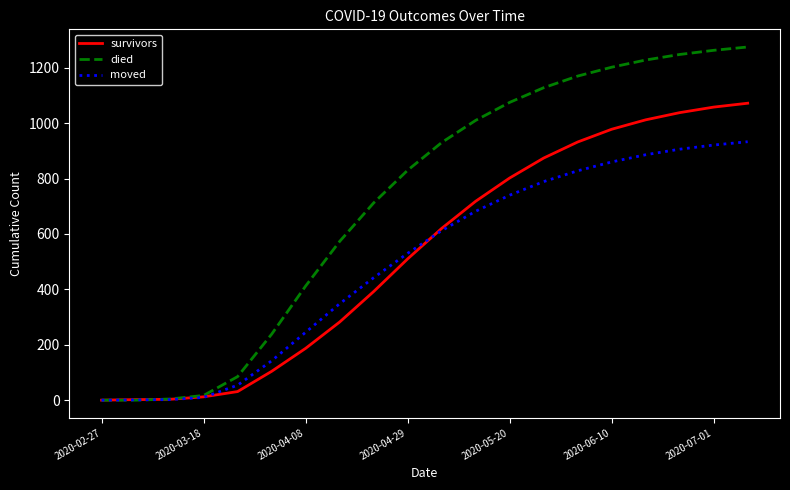

Rank the series by their maximum value, from lowest to highest.

moved, survivors, died